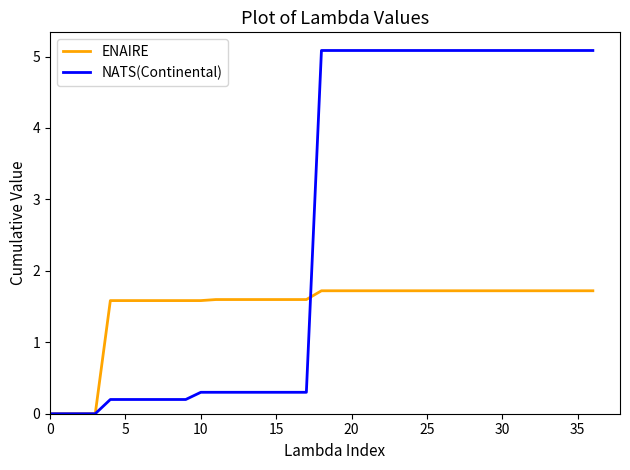

Reading right to left, list all the values displayed in this chart.

ENAIRE: 1.7	1.7	1.7	1.7	1.7	1.7	1.7	1.7	1.7	1.7	1.7	1.7	1.7	1.7	1.7	1.7	1.7	1.7	1.7	1.6	1.6	1.6	1.6	1.6	1.6	1.6	1.6	1.6	1.6	1.6	1.6	1.6	1.6	0.0	0.0	0.0	0.0
NATS(Continental): 5.1	5.1	5.1	5.1	5.1	5.1	5.1	5.1	5.1	5.1	5.1	5.1	5.1	5.1	5.1	5.1	5.1	5.1	5.1	0.3	0.3	0.3	0.3	0.3	0.3	0.3	0.3	0.2	0.2	0.2	0.2	0.2	0.2	0.0	0.0	0.0	0.0